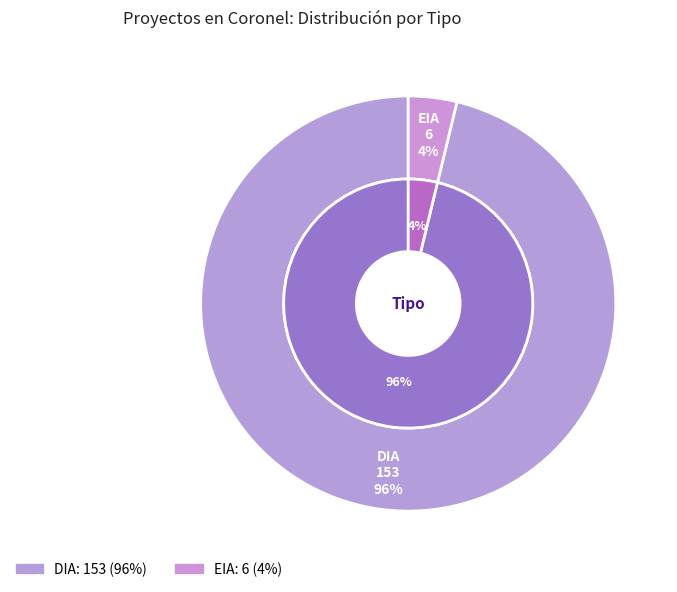

Which category has the smallest portion of the pie?

EIA